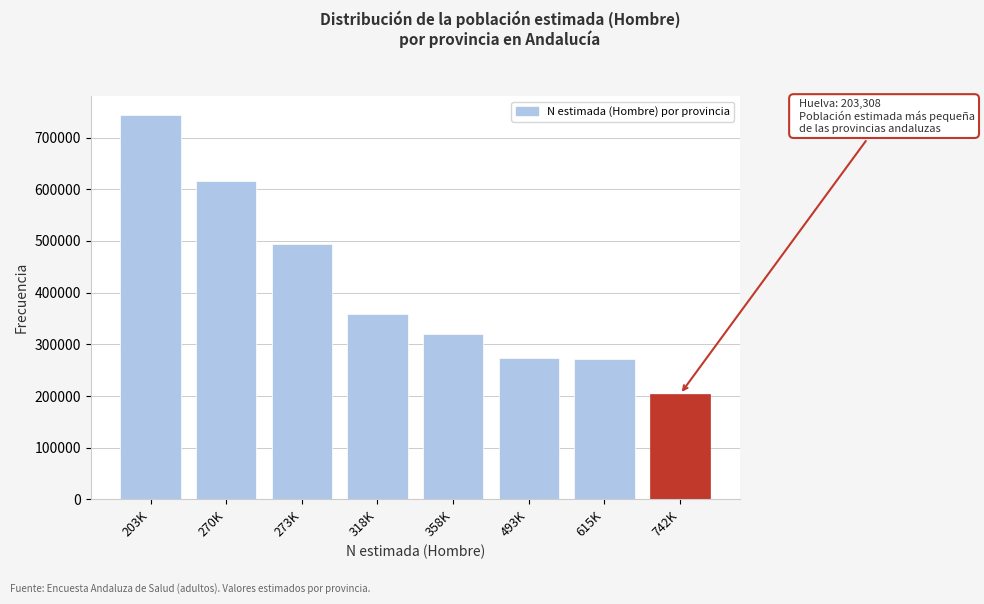

Between 615K and 203K, which is larger?

203K